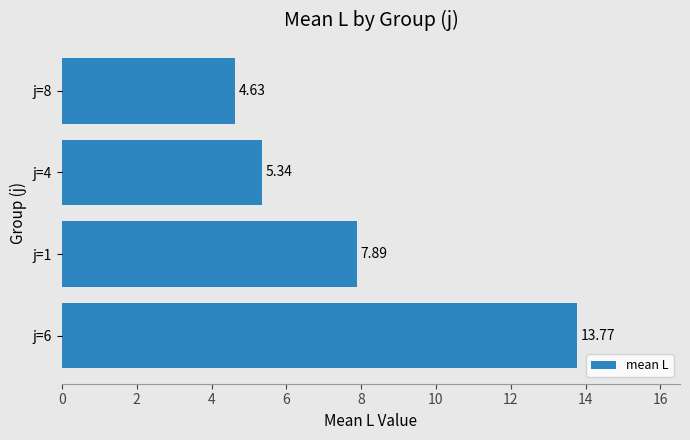

What is the average value?

7.9